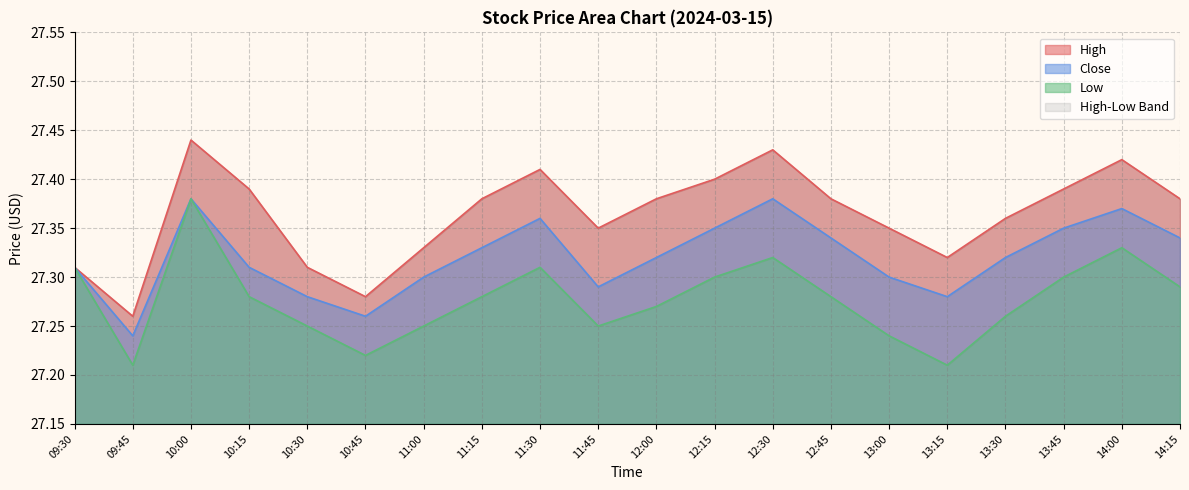

Reading left to right, extract all data points from this chart.

close: 27.3	27.2	27.4	27.3	27.3	27.3	27.3	27.3	27.4	27.3	27.3	27.4	27.4	27.3	27.3	27.3	27.3	27.4	27.4	27.3
high: 27.3	27.3	27.4	27.4	27.3	27.3	27.3	27.4	27.4	27.4	27.4	27.4	27.4	27.4	27.4	27.3	27.4	27.4	27.4	27.4
low: 27.3	27.2	27.4	27.3	27.2	27.2	27.2	27.3	27.3	27.2	27.3	27.3	27.3	27.3	27.2	27.2	27.3	27.3	27.3	27.3